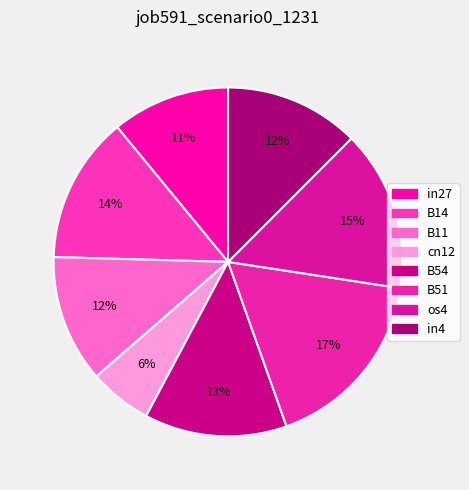

Between B14 and B11, which is larger?

B14